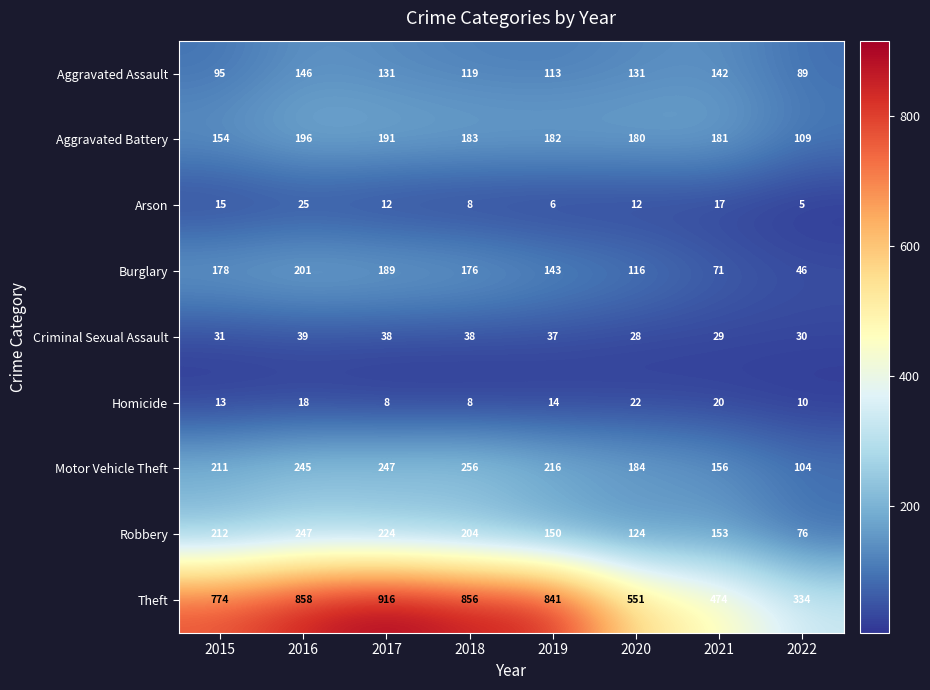

Rank the series by their maximum value, from highest to lowest.

Theft, Motor Vehicle Theft, Robbery, Burglary, Aggravated Battery, Aggravated Assault, Criminal Sexual Assault, Arson, Homicide